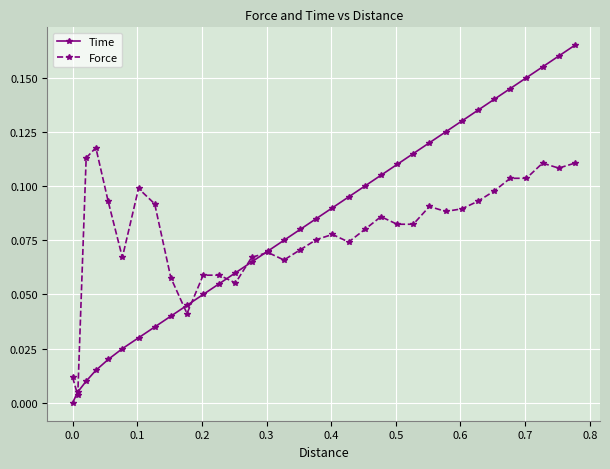

Which series has the widest spread of values?

Time